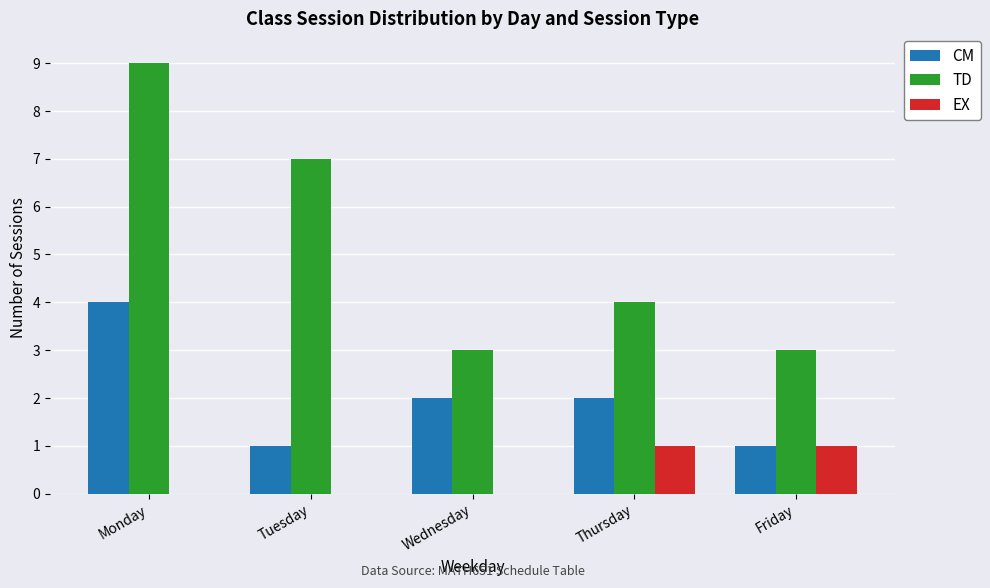

True or false: EX has a value of 0 at Wednesday.

True